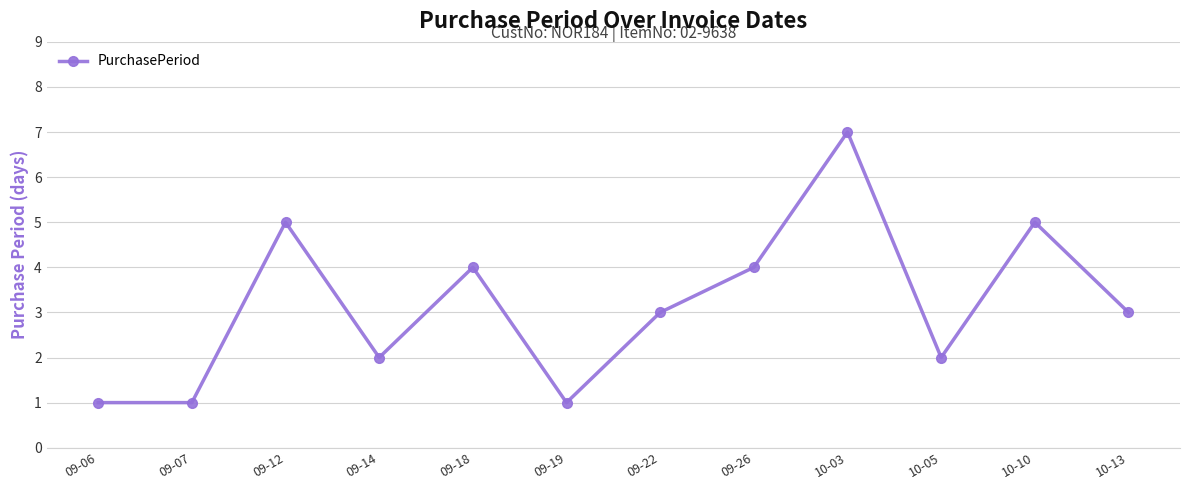

Does the chart have visible grid lines?

Yes